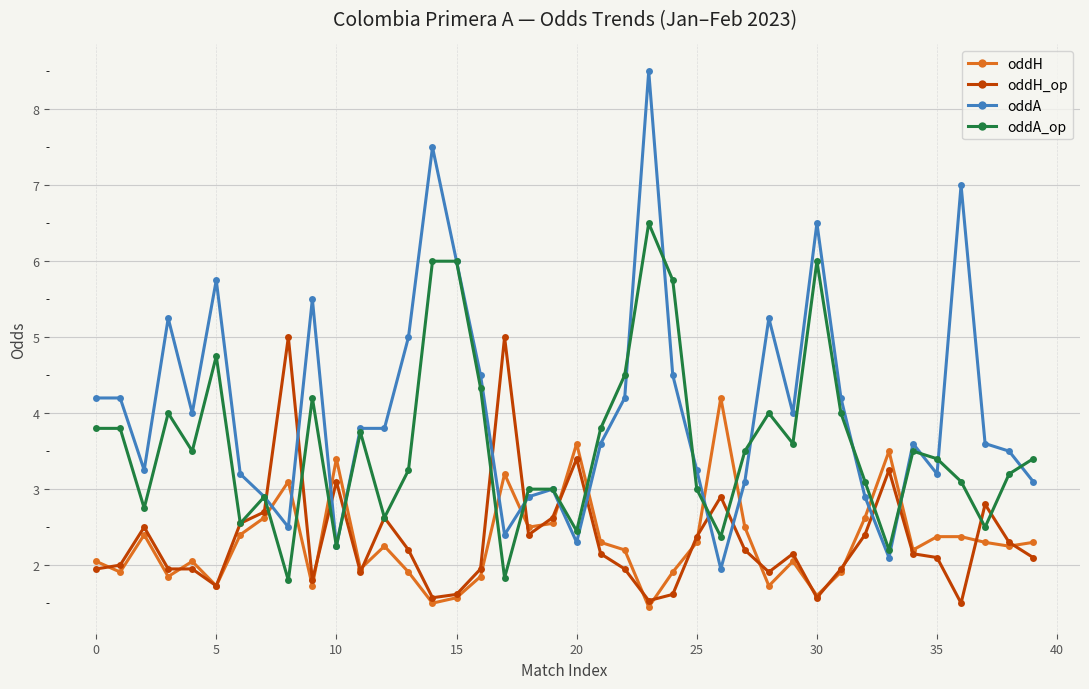

What is the minimum value for oddA_op?

1.8